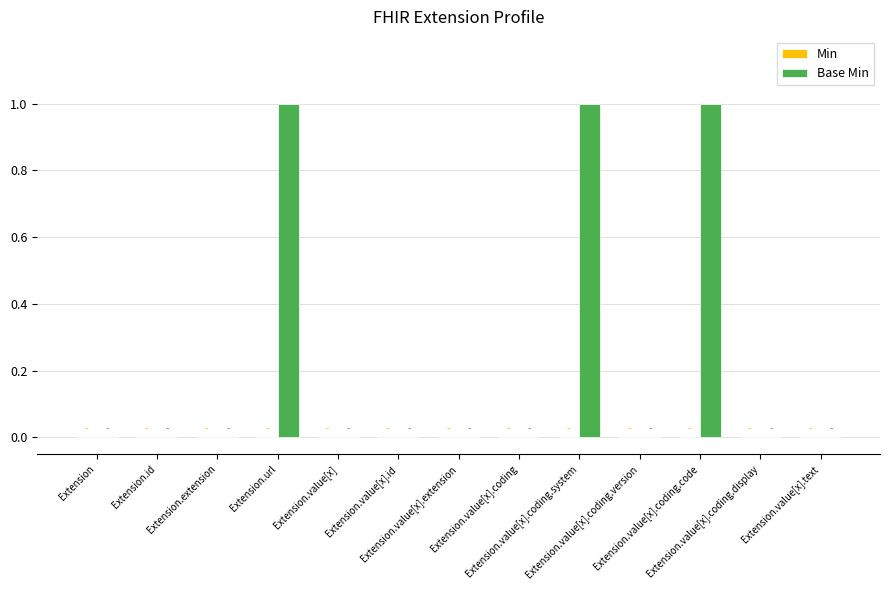

What is the sum of all values?

3